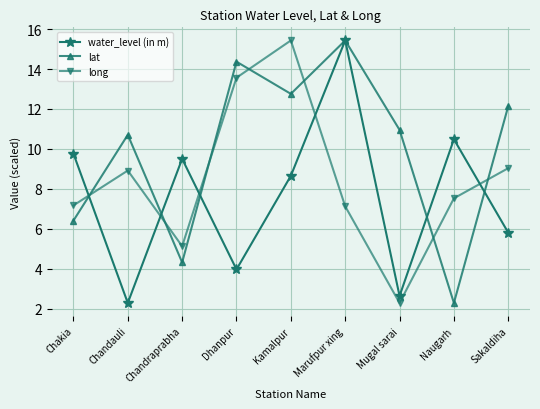

What is the lowest value of the water_level (in m) series?

2.3